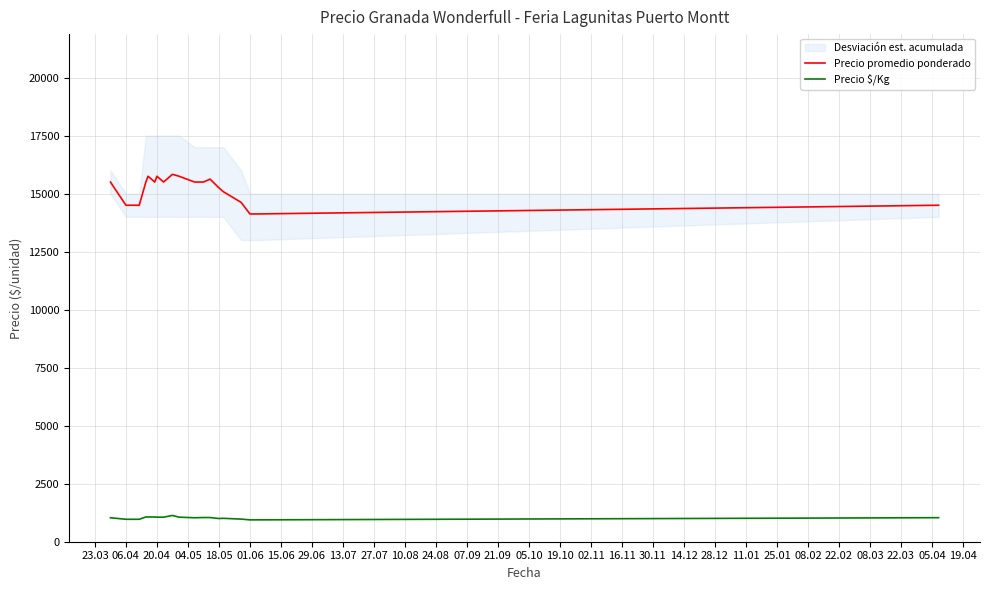

What is the lowest value of the Precio $/Kg series?

942